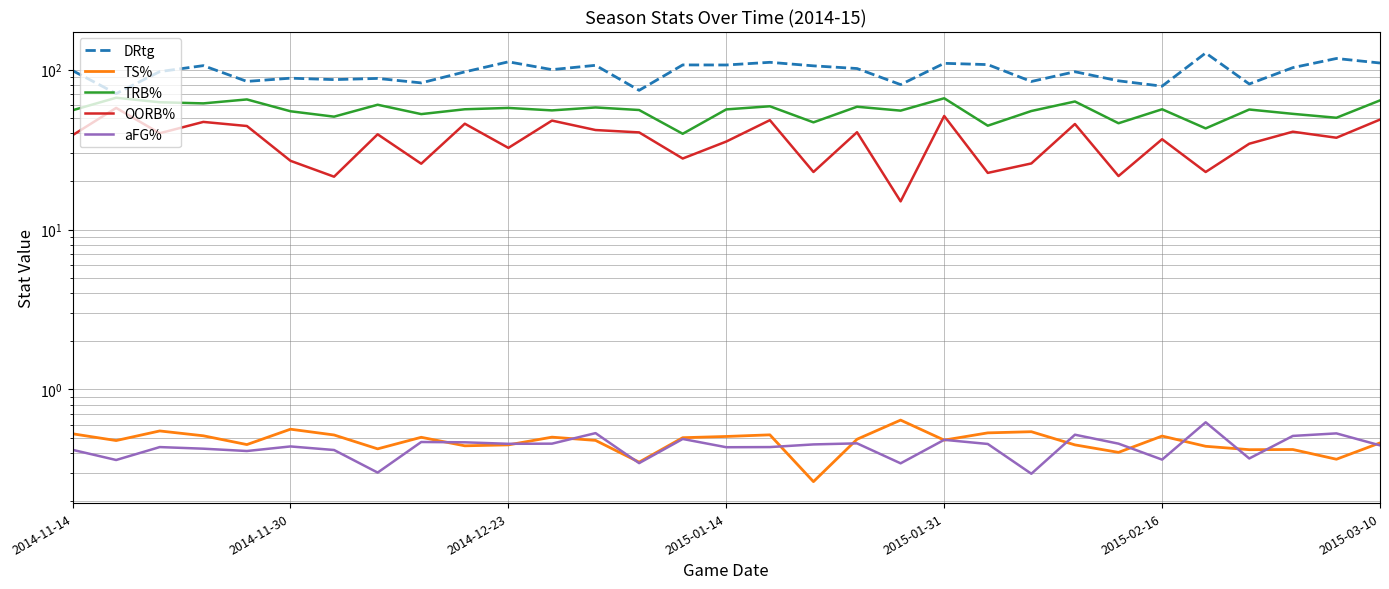

Count the number of data series in this chart.

5